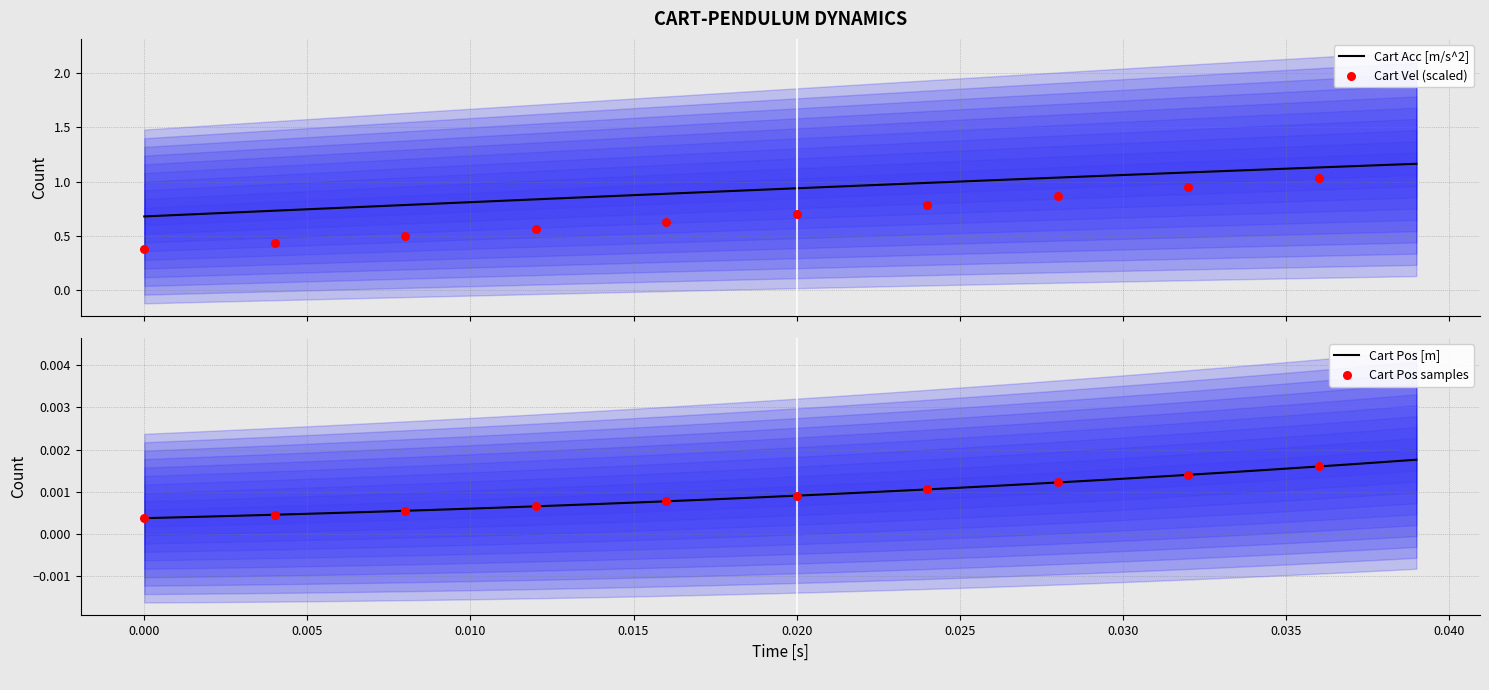

Which series reaches the minimum Y coordinate?

Cart Pos [m]